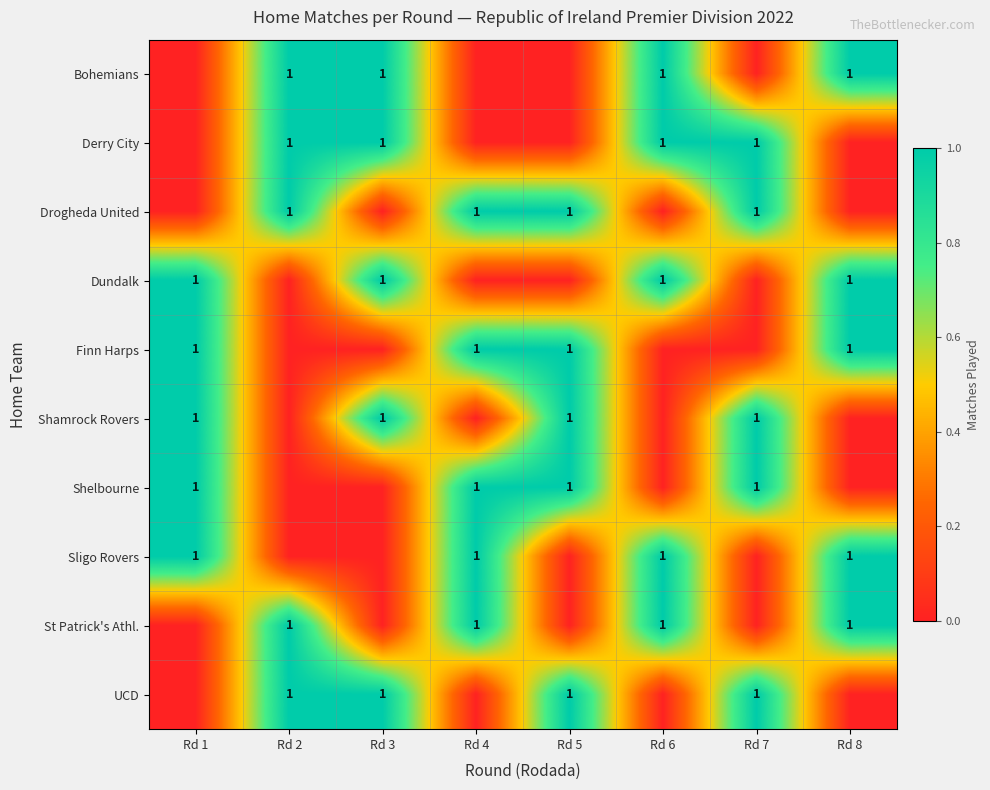

List the labels in order of row_1 value, largest first.

Rd 2, Rd 3, Rd 6, Rd 7, Rd 1, Rd 4, Rd 5, Rd 8